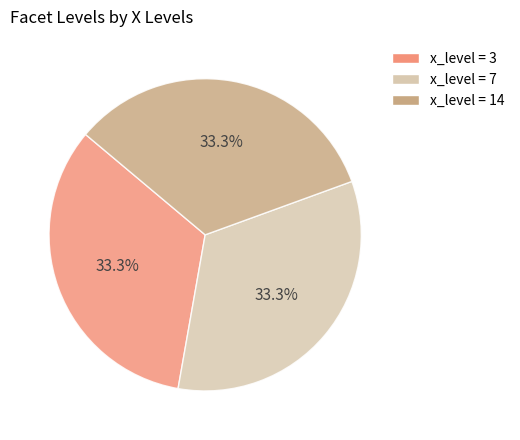

What is the ratio of the value at x_level = 7 to the value at x_level = 3?

1.0